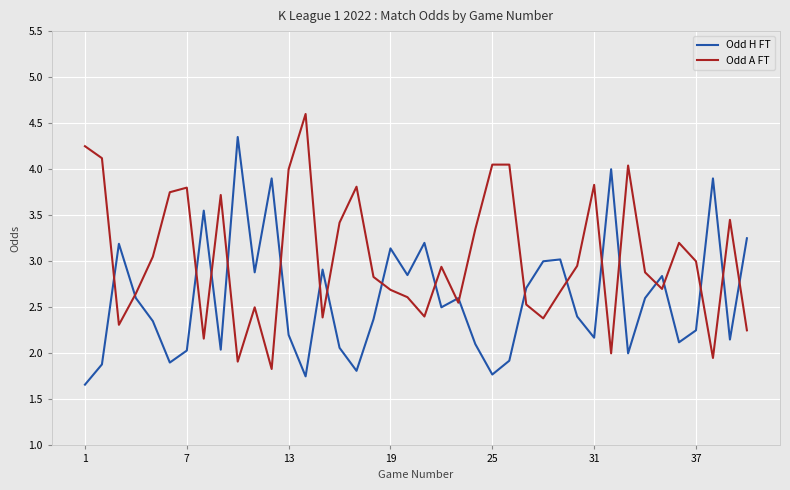

True or false: Odd H FT and Odd A FT intersect in this chart.

True